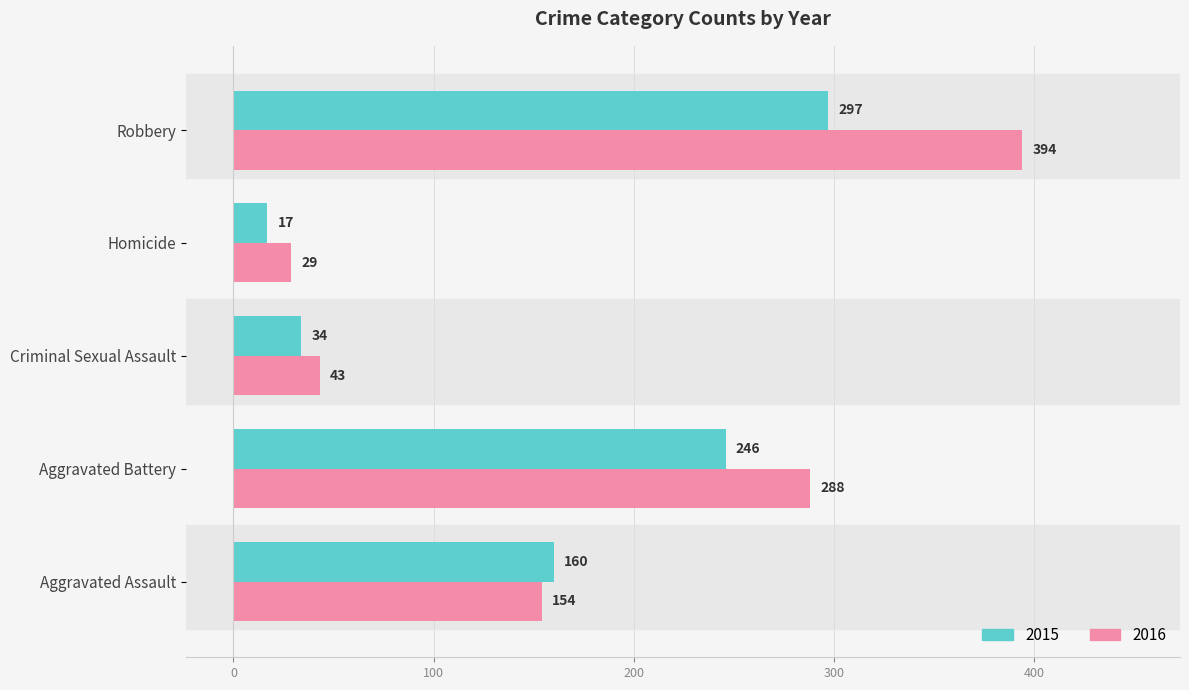

True or false: 2016 has a value of 394 at Robbery.

True